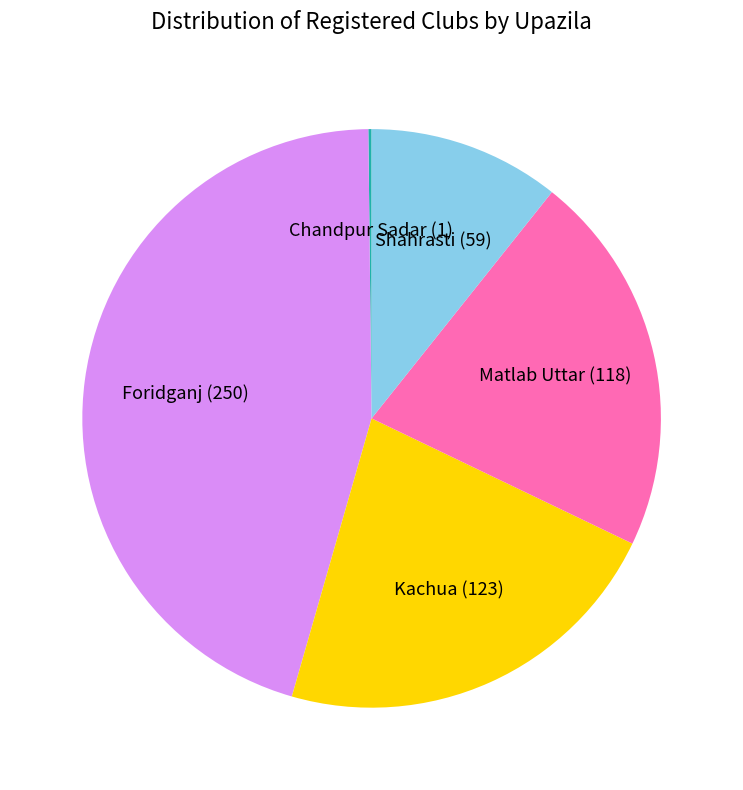

Do Foridganj (250) and Shahrasti (59) together represent more than half of the pie?

Yes